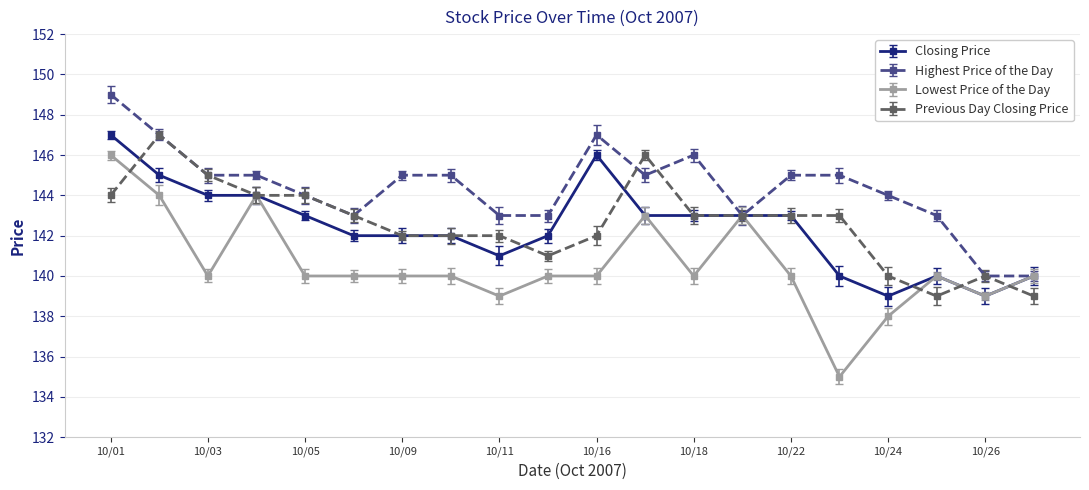

Where is Highest Price of the Day nearest to the value 144?

20071005